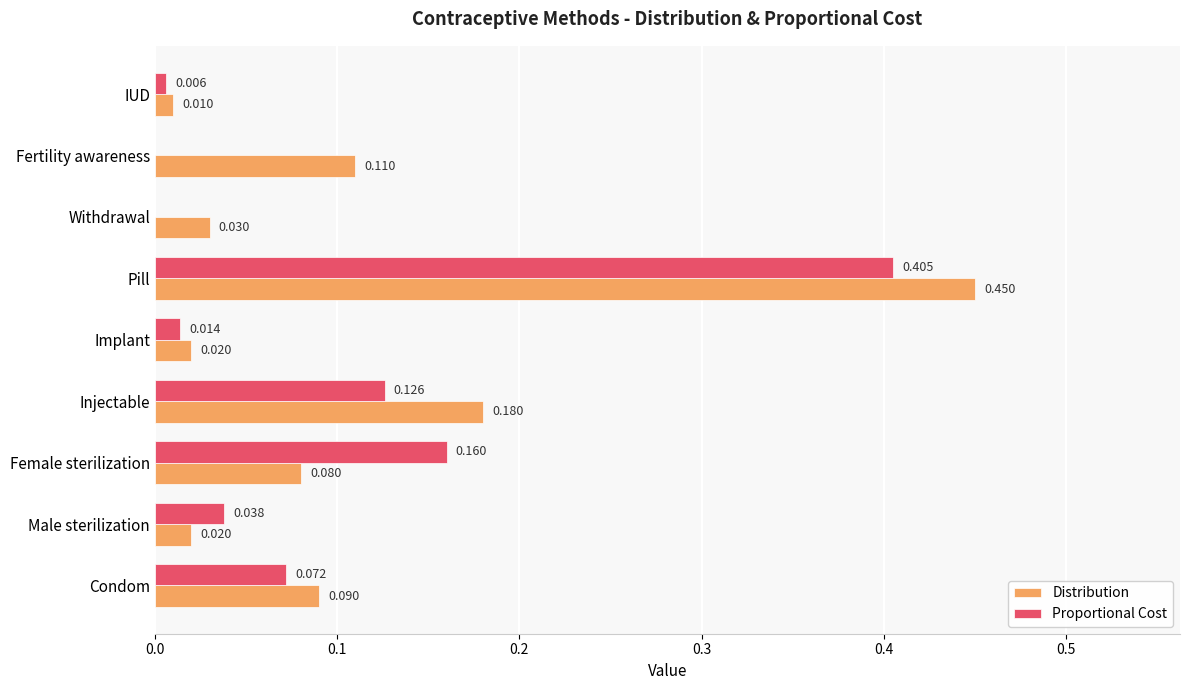

Which series has the largest total across all categories?

Distribution